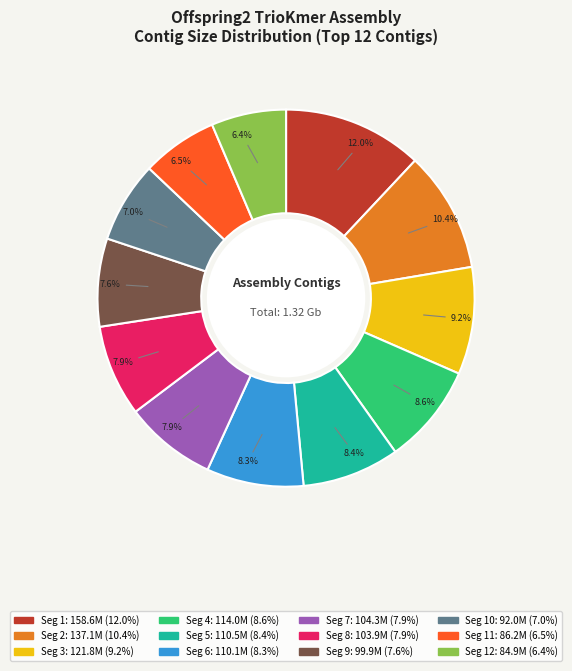

Is there a majority slice in this chart?

No